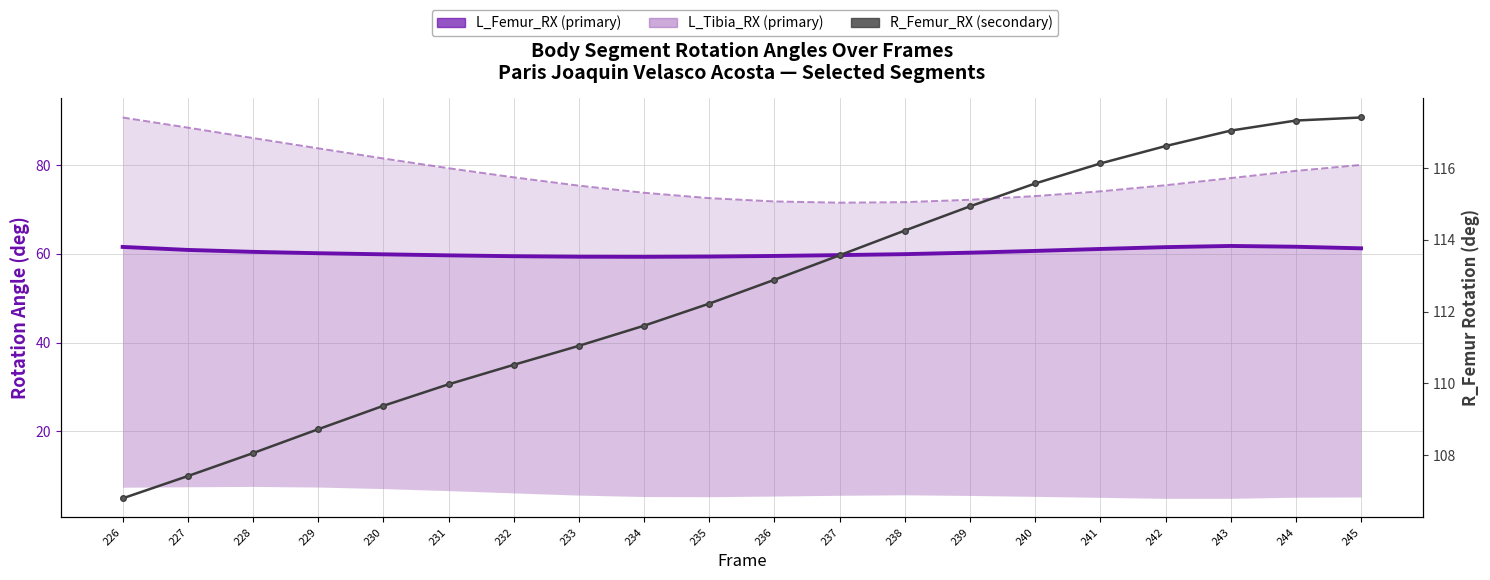

Is the value of L_Tibia_RX (deg) at 239 greater than the value of R_Femur_RX (deg) at 242?

No